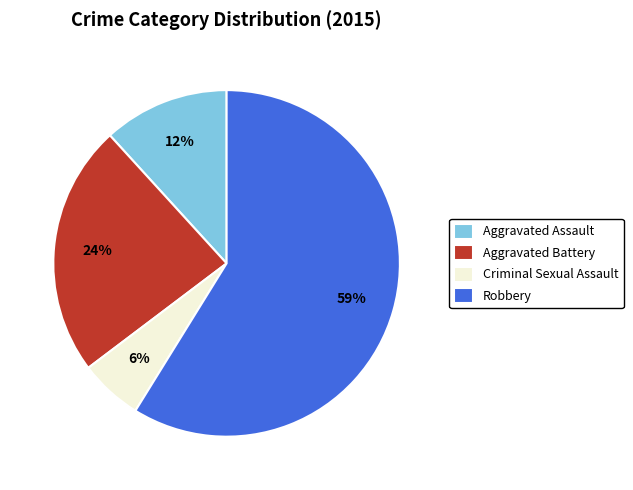

What is the largest slice in the pie chart?

Robbery